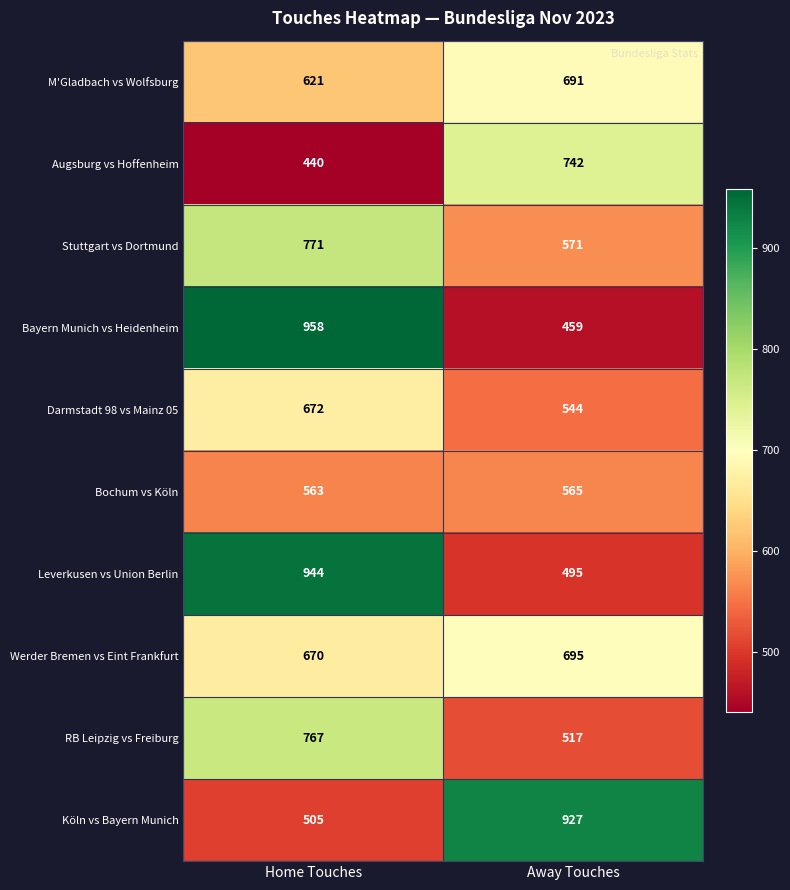

At how many categories does at least one series exceed 737?

2